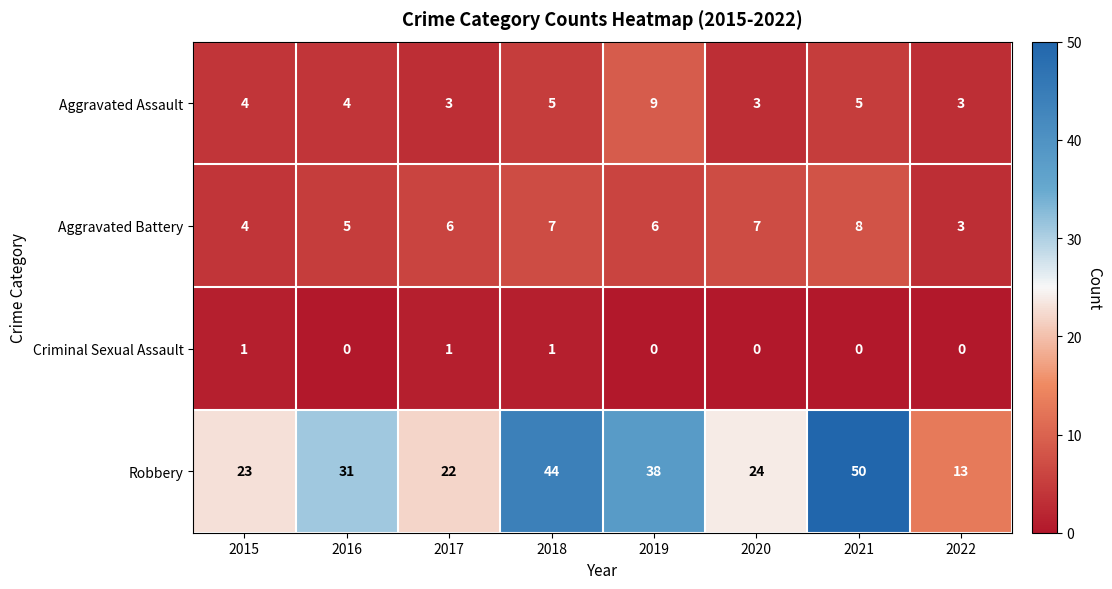

Which category has the lowest value in the Robbery series?

2022